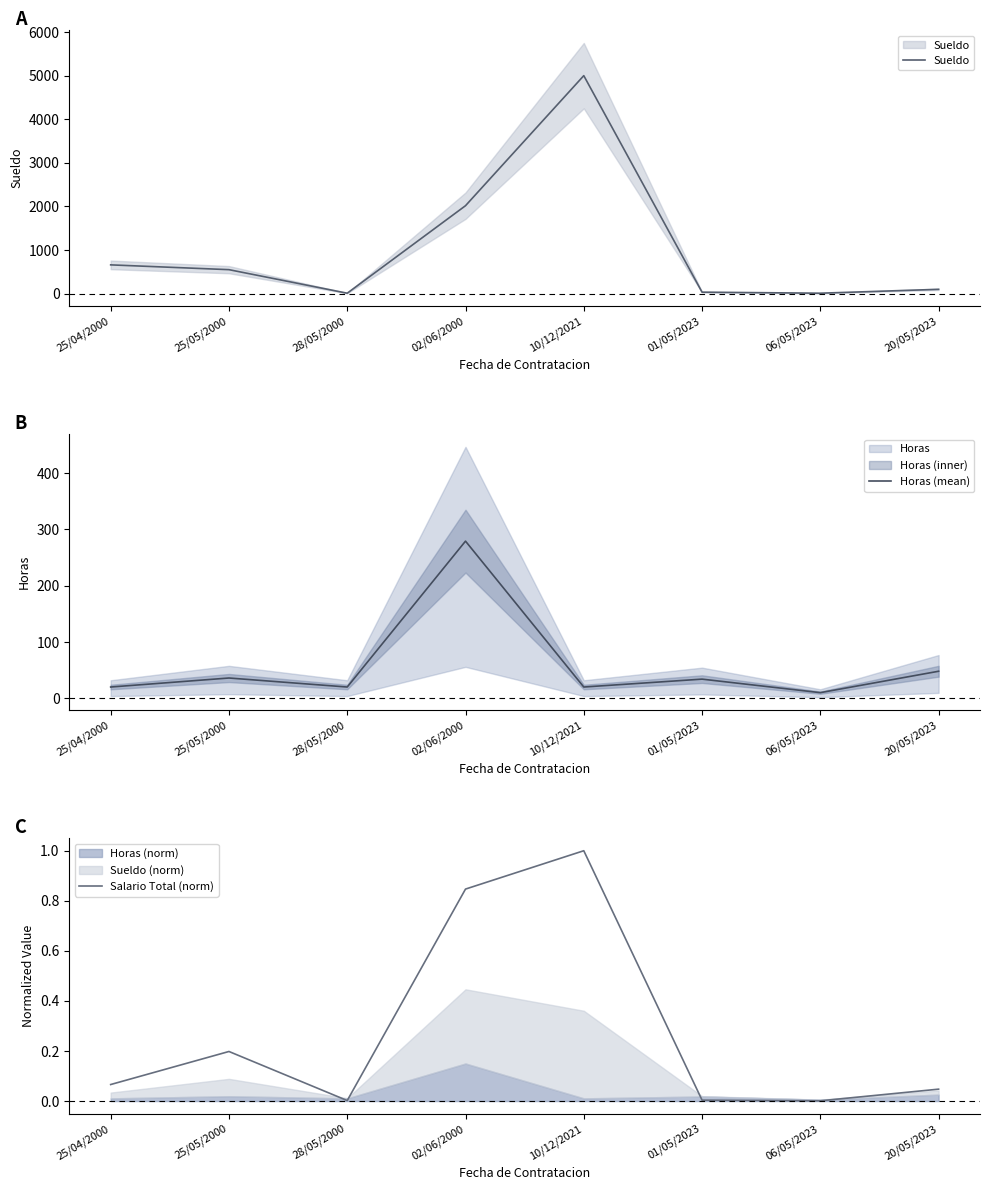

What is the difference between the second highest and second lowest values in the Sueldo series?

2007.0